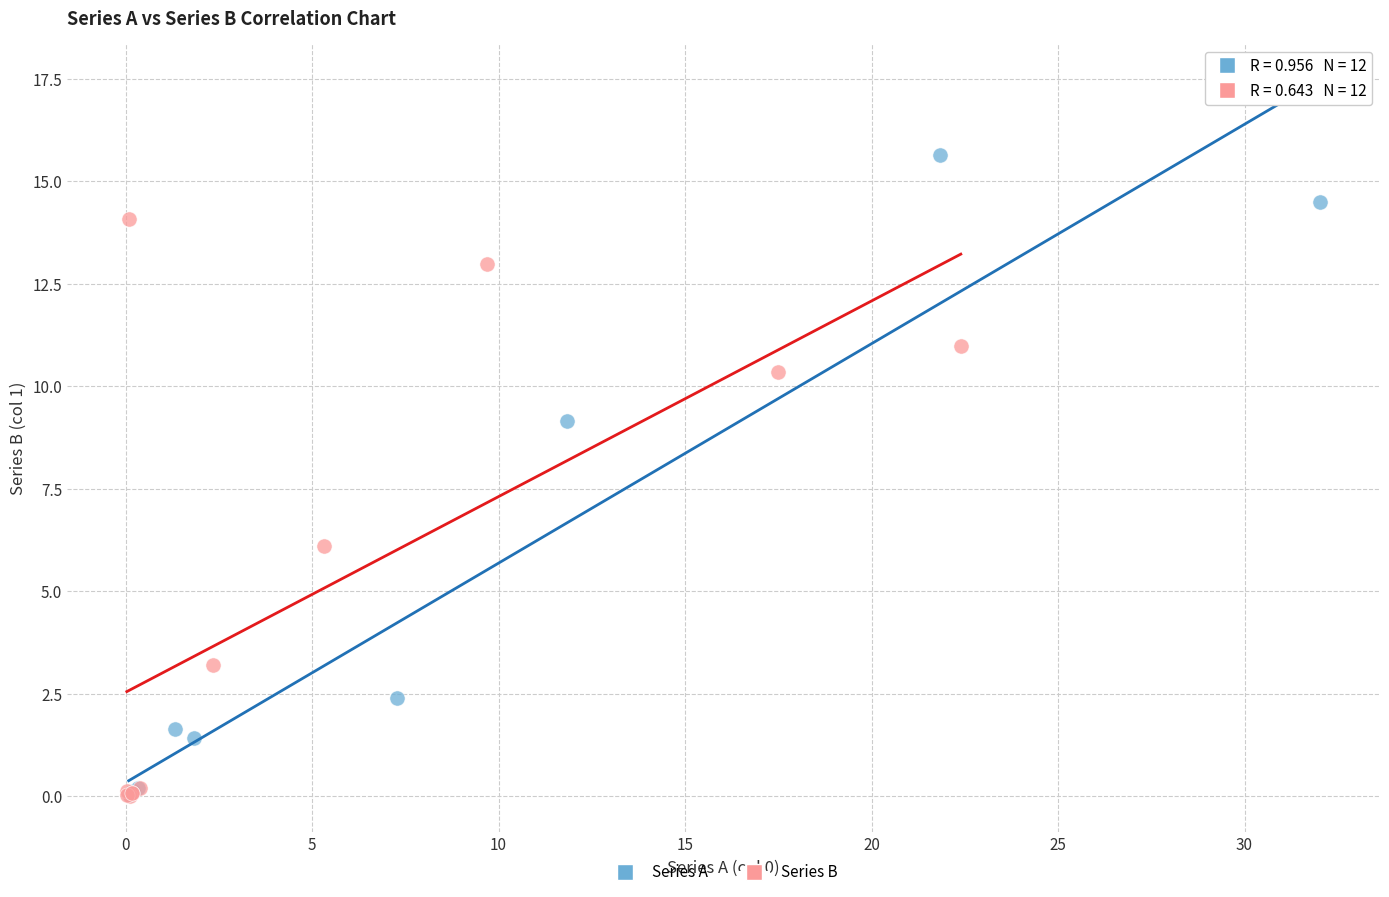

Which series contains the highest Y value?

Series A